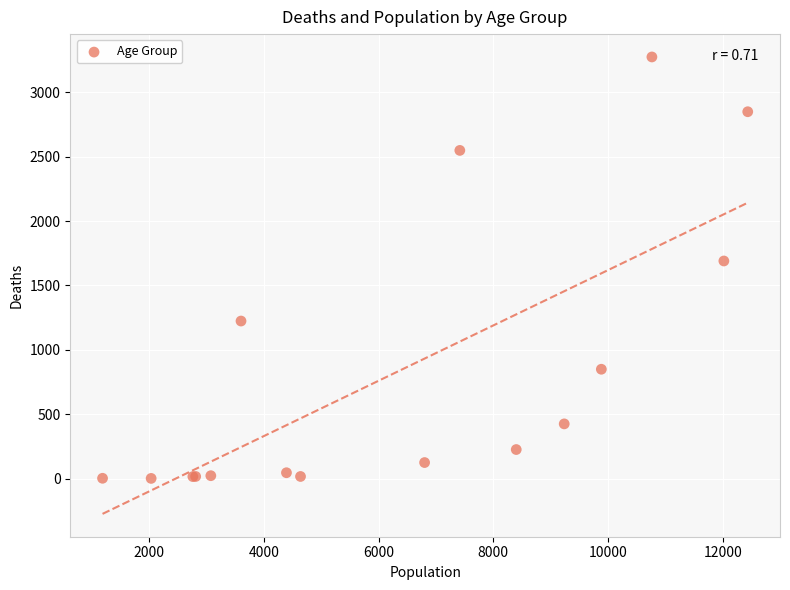

What Y value in the scatter plot is closest to 1638?

1690